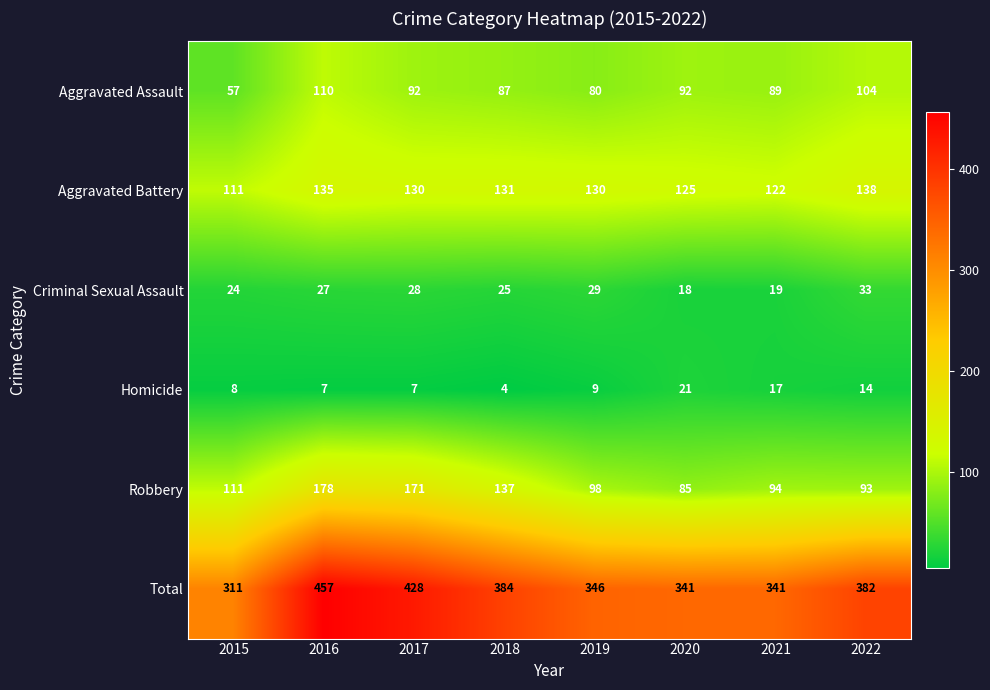

What is the total value across all series at 2017?

856